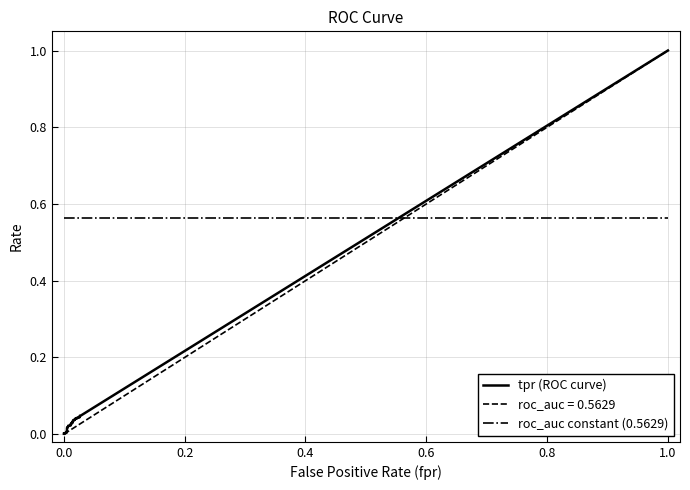

Does the chart display data point markers on the line(s)?

No